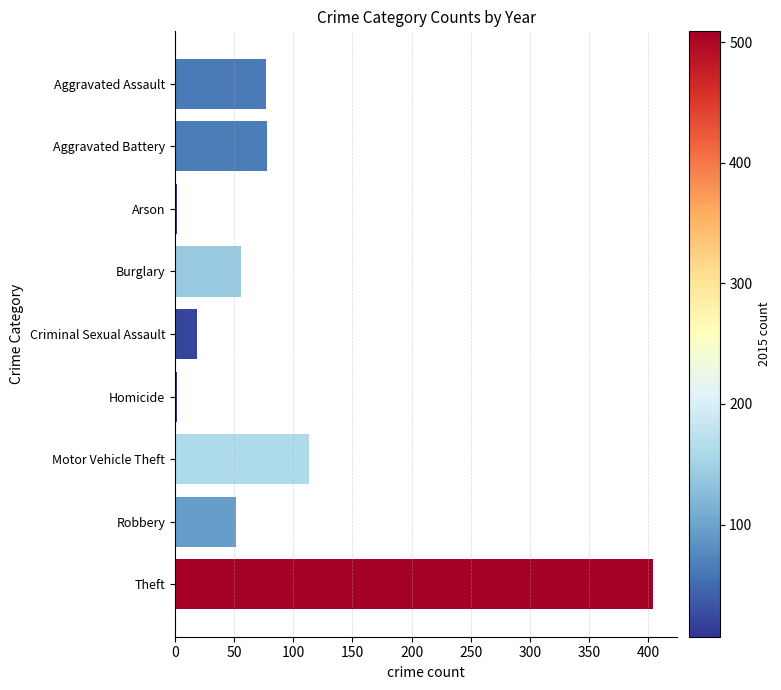

Which category has the highest value across all series?

Theft